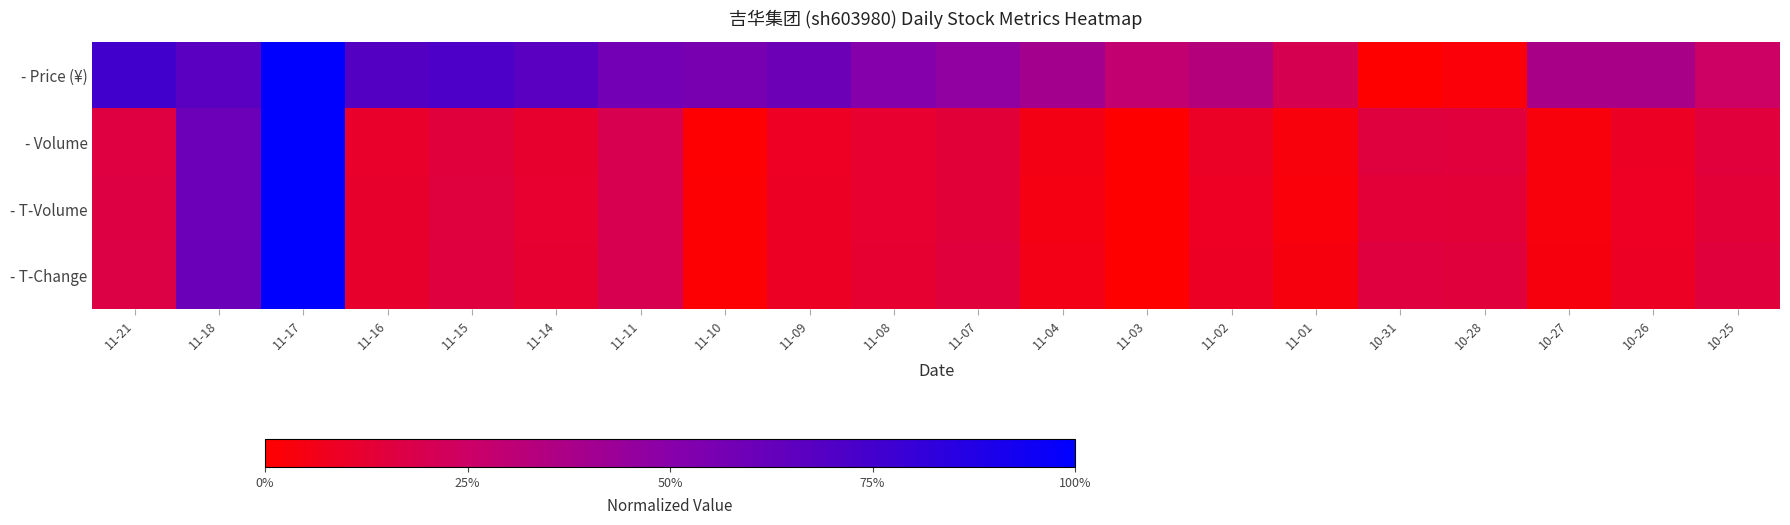

What is the spread (max minus min) of values at 11-01?

0.2